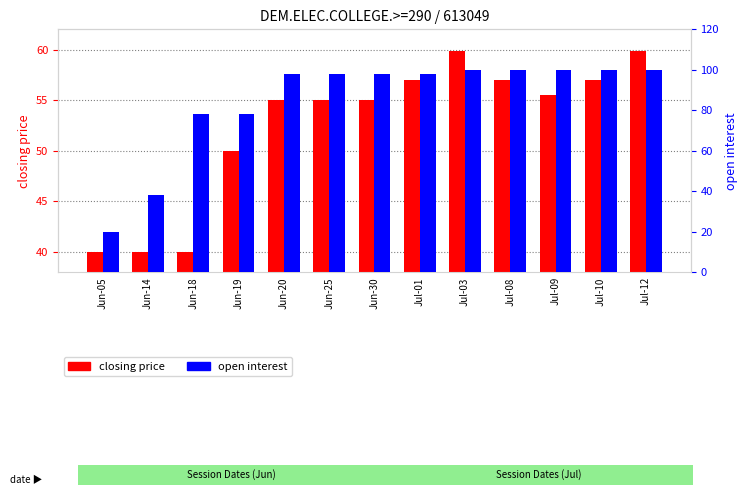

What is the maximum value for open interest?

100.0